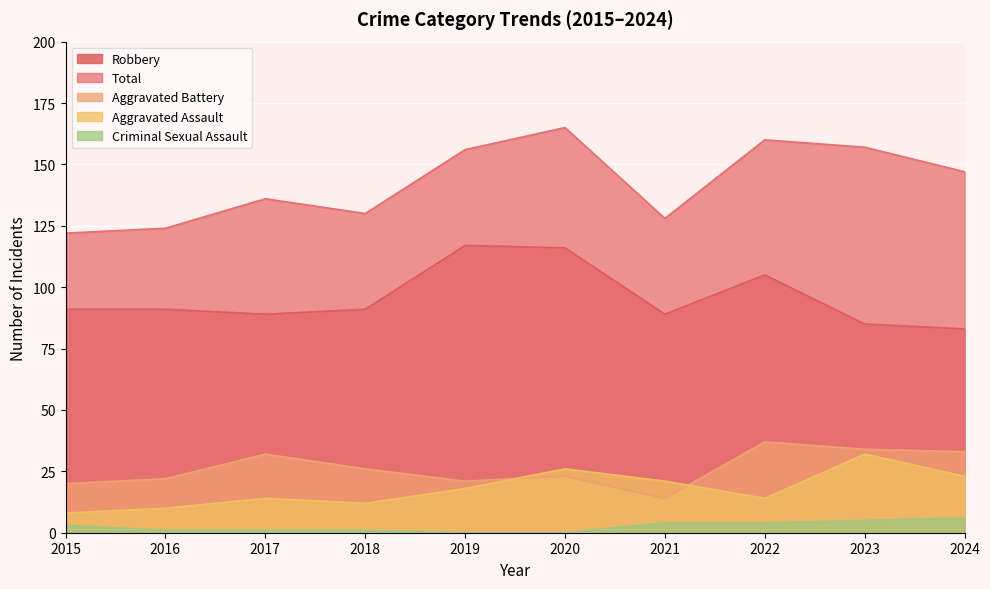

Which series has the widest spread of values?

Total